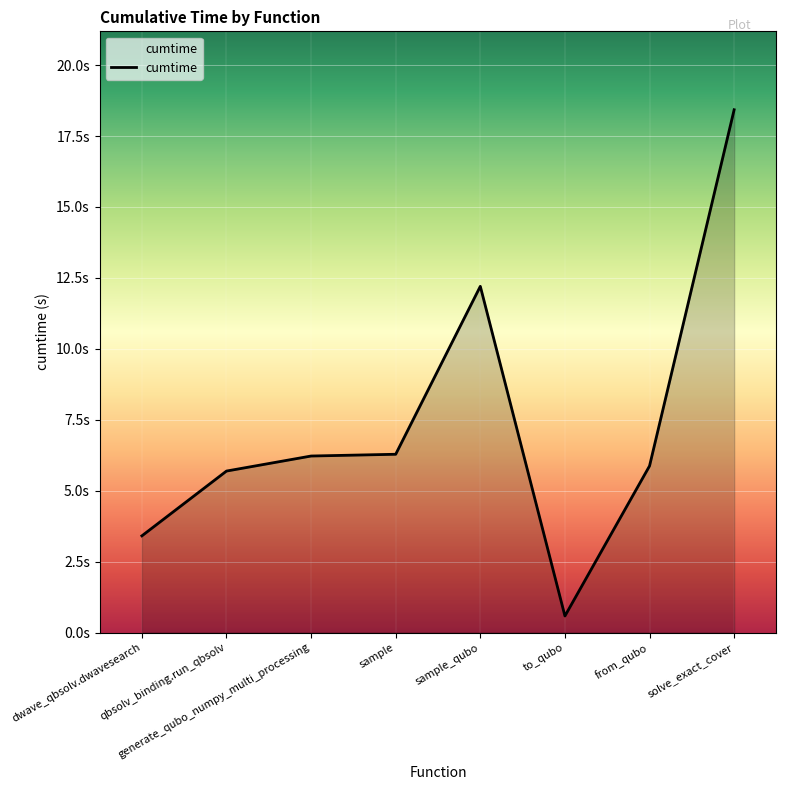

Does the chart display data point markers on the line(s)?

No